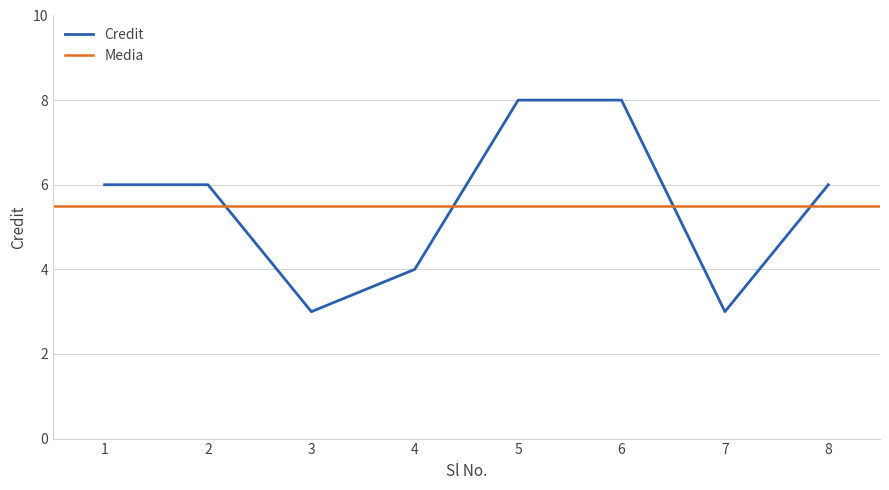

Where does the data first go above 6?

5